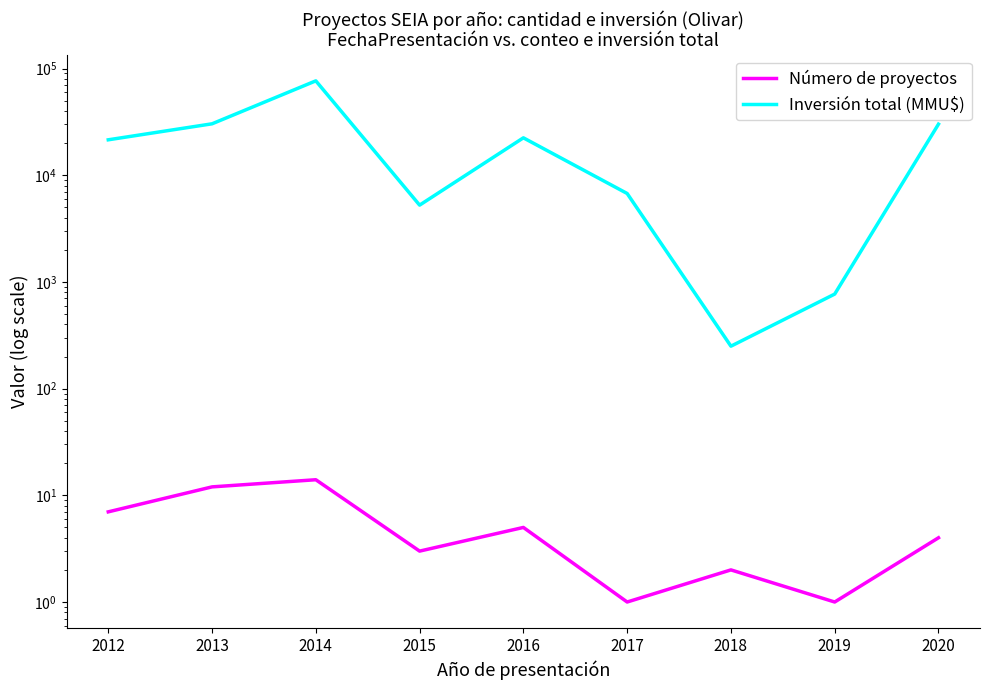

What is the minimum value for Número de proyectos?

1